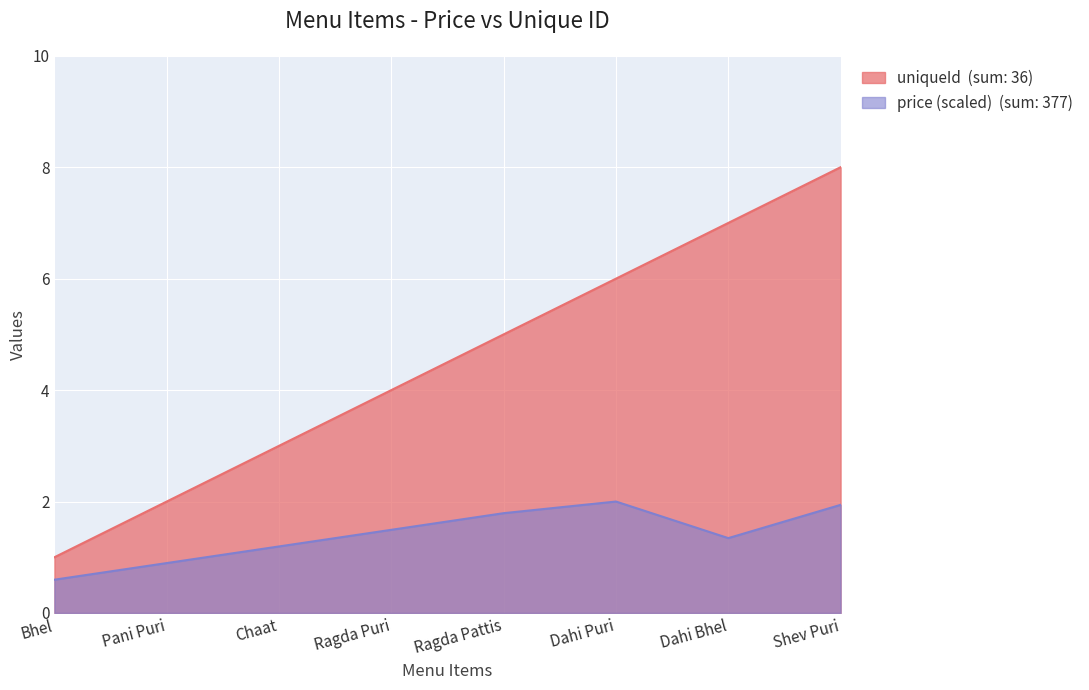

How many data points are above 5?

3